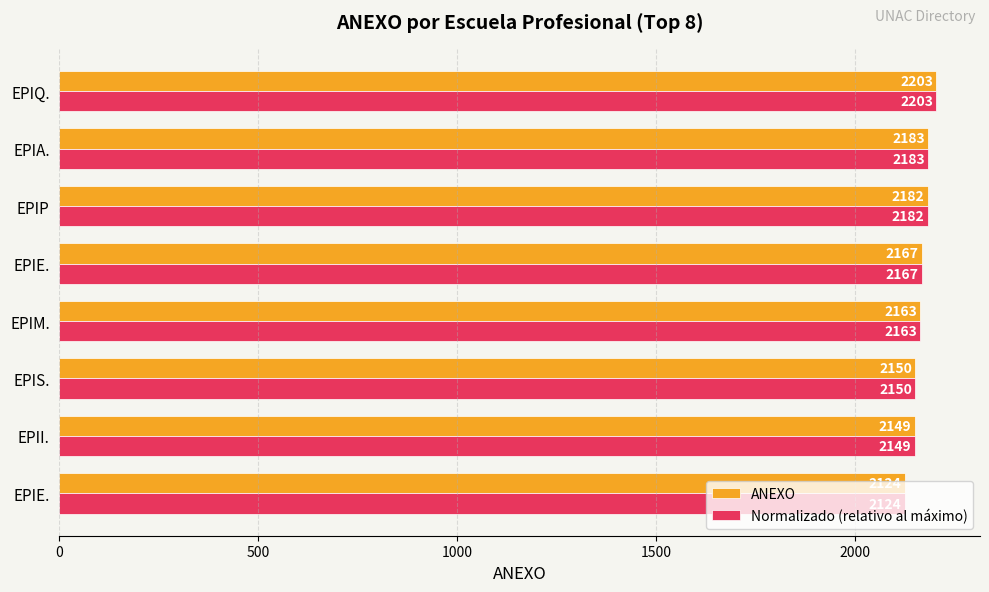

At which category is the sum across all series the highest?

EPIQ.